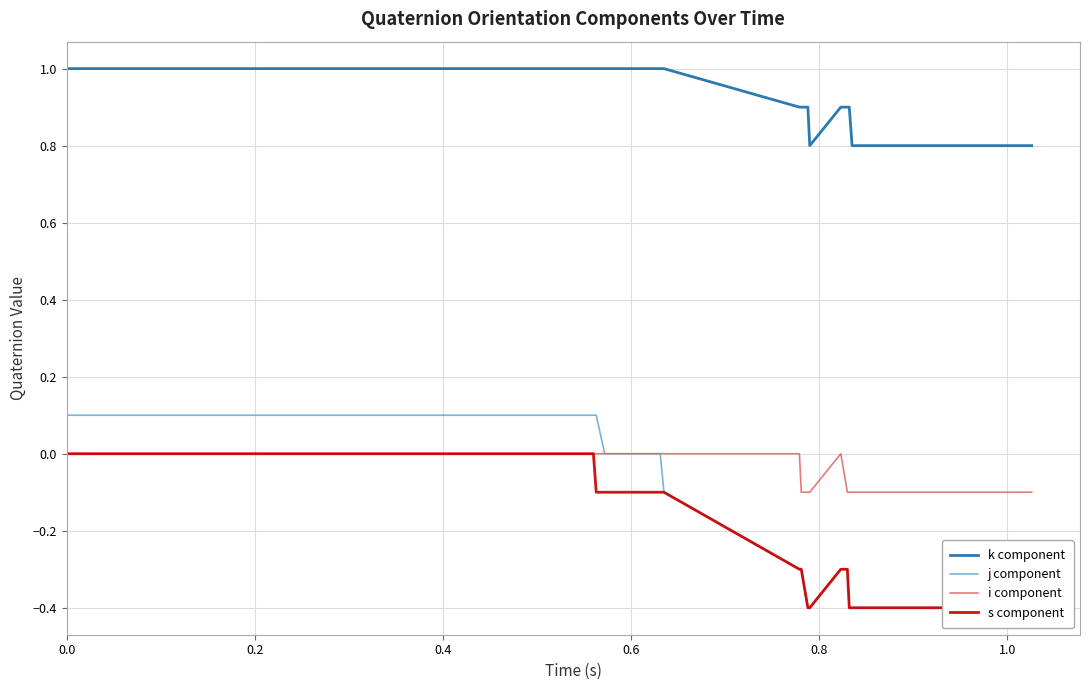

True or false: s component and k component cross at least once.

False